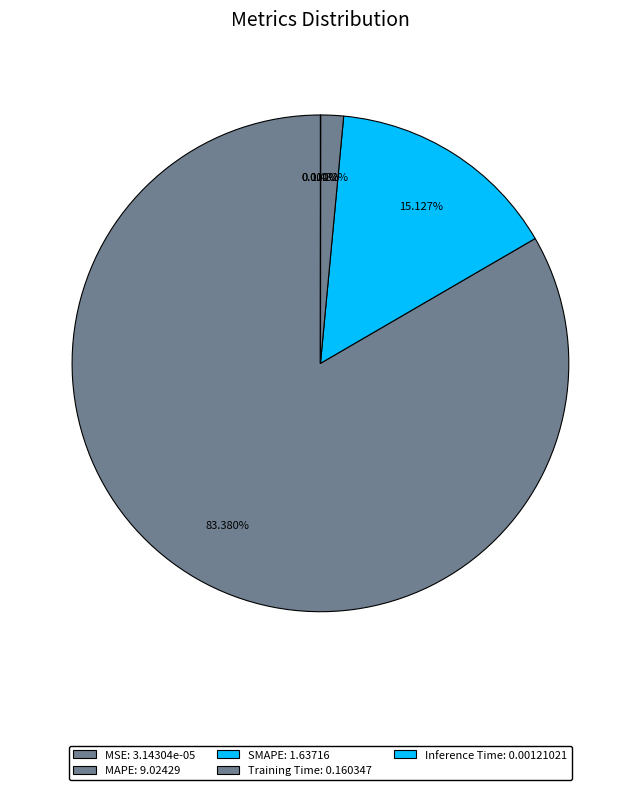

What is the change in value from SMAPE to Inference Time?

-1.6